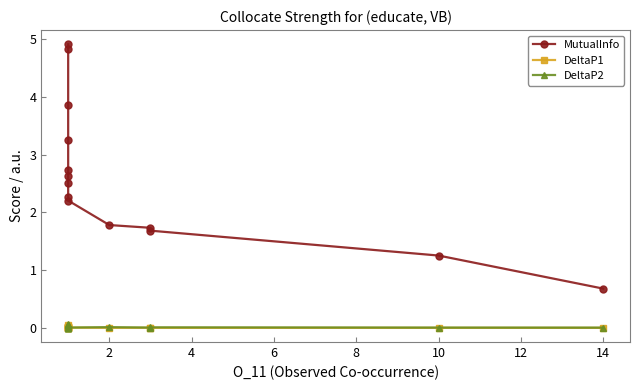

Does the chart display data point markers on the line(s)?

Yes